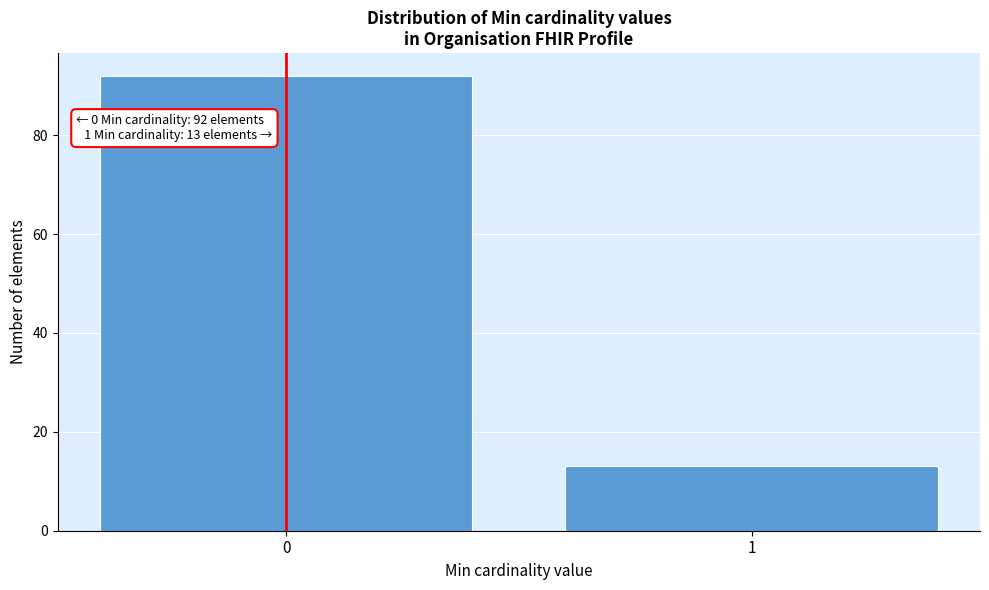

Reading left to right, transcribe all the data shown in this chart.

92	13